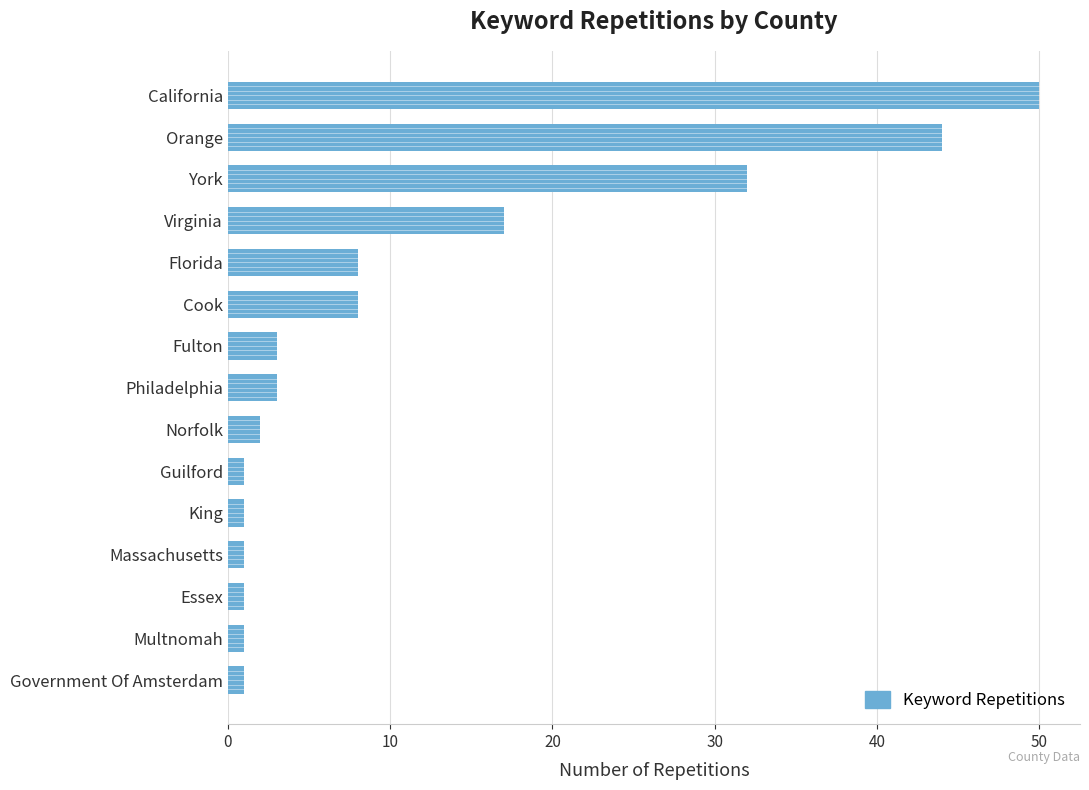

Reading top to bottom, extract all data points from this chart.

50	44	32	17	8	8	3	3	2	1	1	1	1	1	1